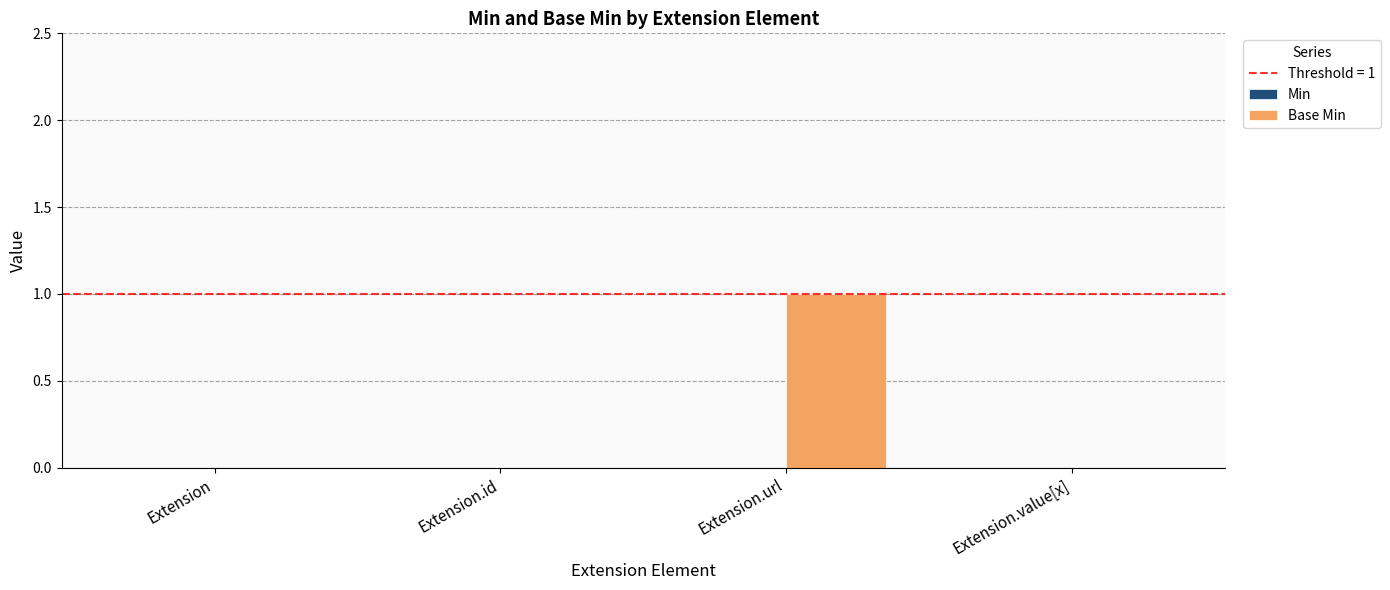

The value at Extension.url is 0. True or false?

False